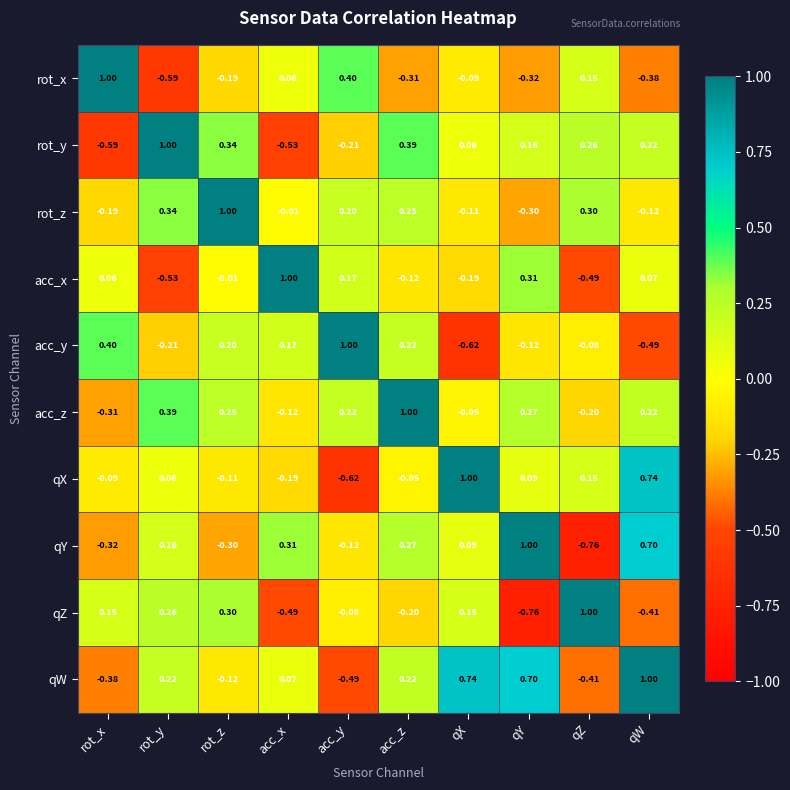

Which series changed the most between qX and qW?

qY